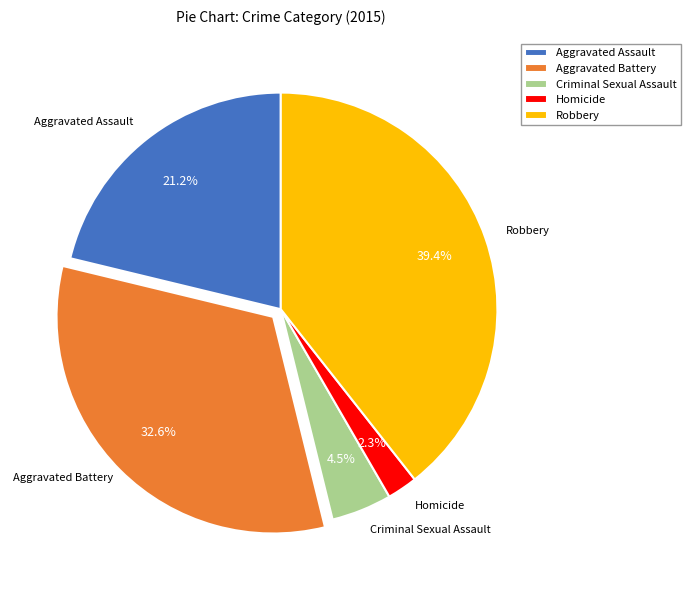

To the nearest percent, what portion does Aggravated Assault represent?

21%